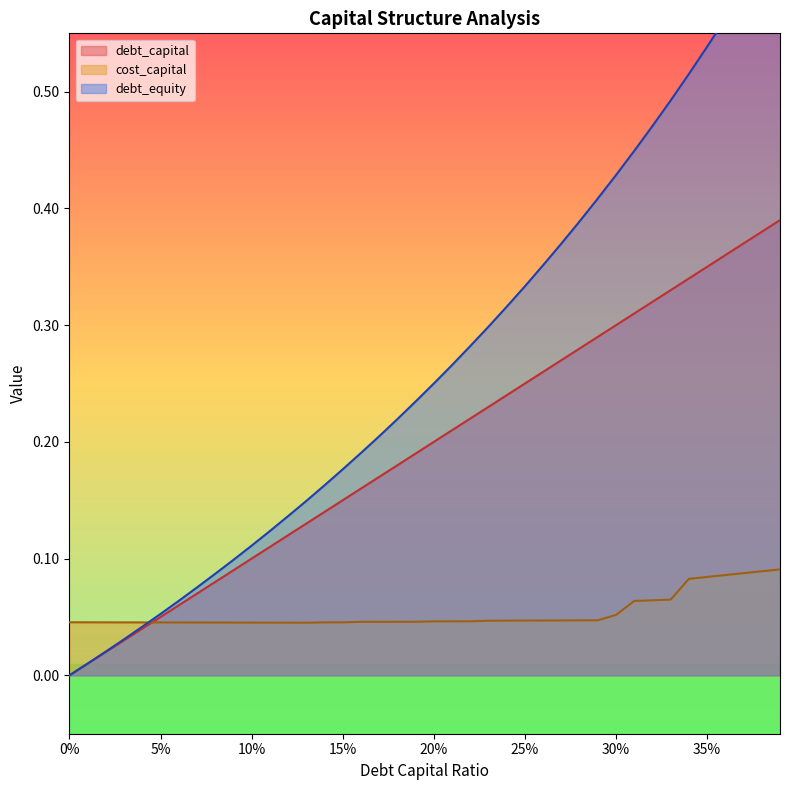

Rank the categories by debt_equity value from highest to lowest.

0.39, 0.38, 0.37, 0.36, 0.35, 0.34, 0.33, 0.32, 0.31, 0.3, 0.29, 0.28, 0.27, 0.26, 0.25, 0.24, 0.23, 0.22, 0.21, 0.2, 0.19, 0.18, 0.17, 0.16, 0.15, 0.14, 0.13, 0.12, 0.11, 0.1, 0.09, 0.08, 0.07, 0.06, 0.05, 0.04, 0.03, 0.02, 0.01, 0.0